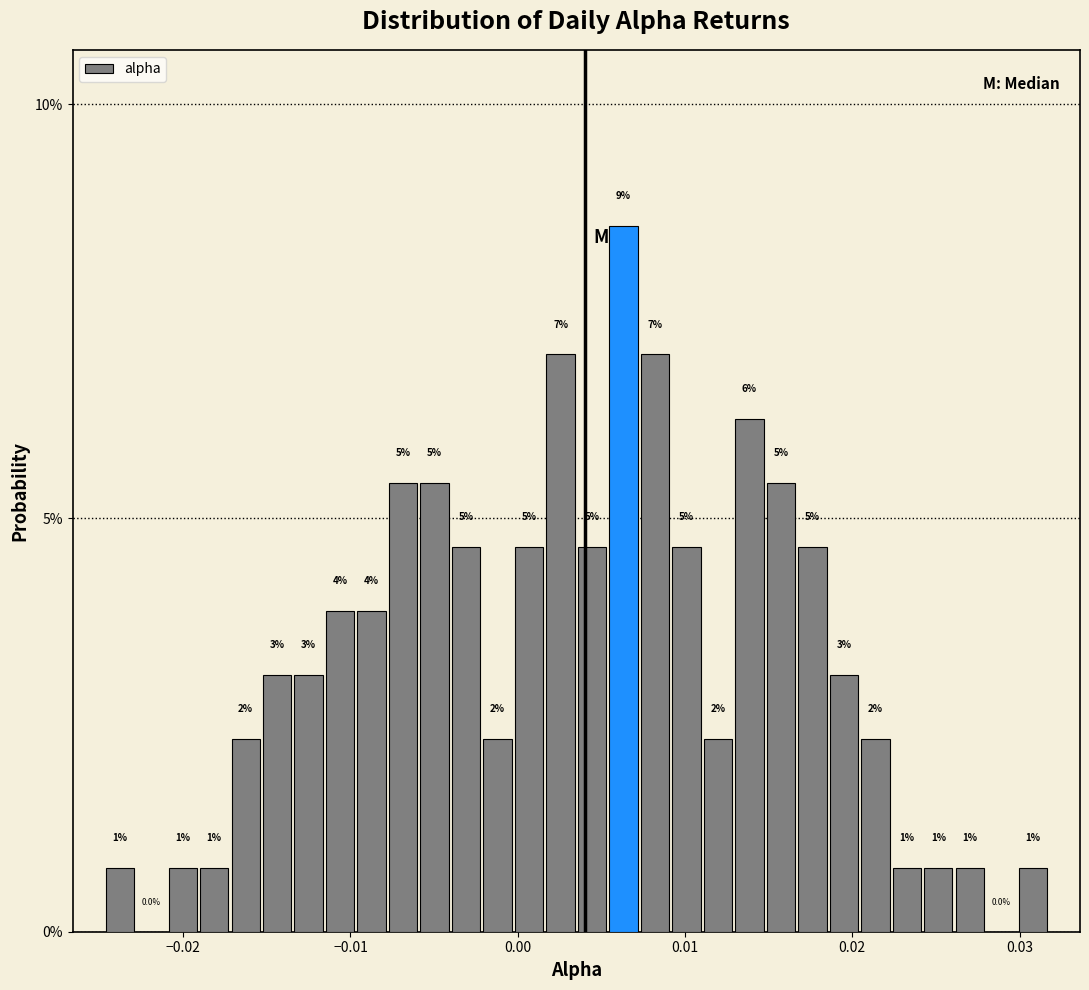

Read against the x-axis, roughly where is the centre of the tallest bar?

0.006